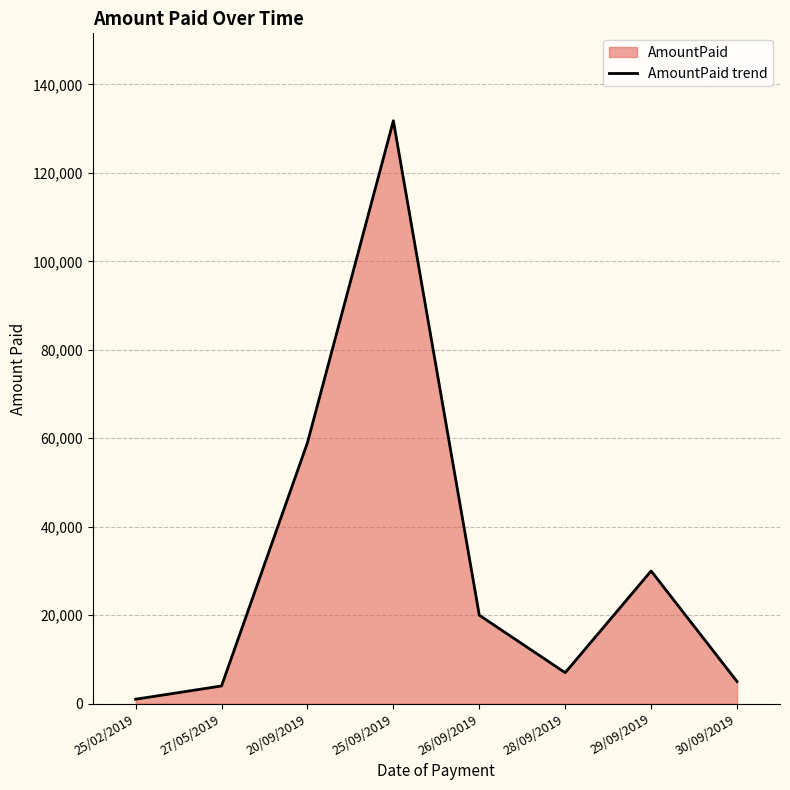

What position from the left is 30/09/2019?

8